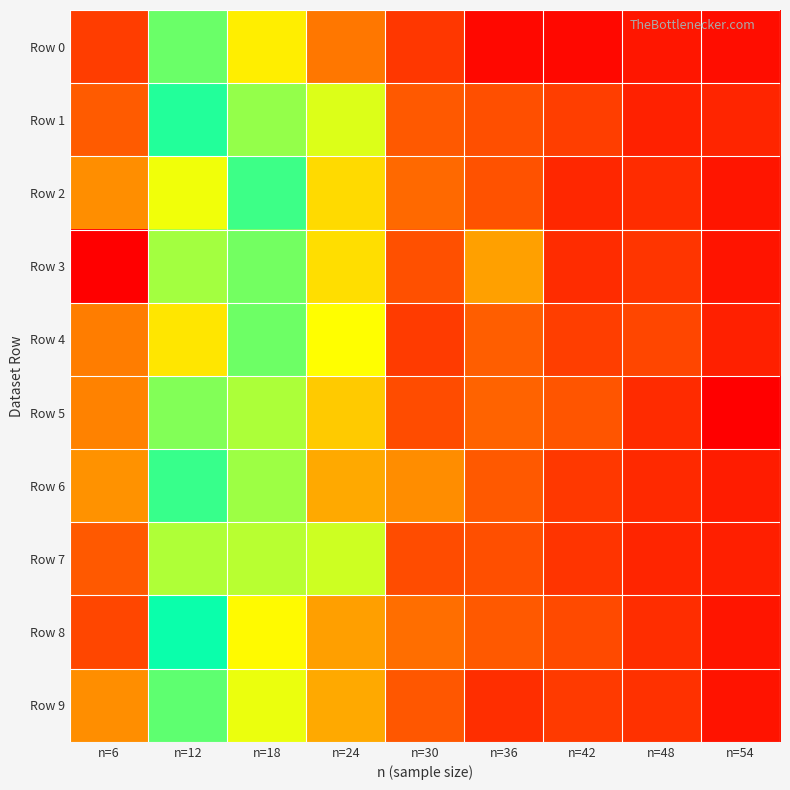

Reading left to right, list all the values displayed in this chart.

Row 0: n=6=54.7	n=12=72.2	n=18=76.3	n=24=80.9	n=30=84.3	n=36=87.1	n=42=87.1	n=48=86.3	n=54=86.8
Row 1: n=6=56.1	n=12=68.9	n=18=66.2	n=24=74.9	n=30=82.3	n=36=83.0	n=42=83.9	n=48=85.7	n=54=85.4
Row 2: n=6=58.5	n=12=64.0	n=18=71.2	n=24=77.1	n=30=81.5	n=36=82.7	n=42=85.3	n=48=85.0	n=54=86.3
Row 3: n=6=51.8	n=12=65.9	n=18=72.4	n=24=77.0	n=30=82.9	n=36=79.3	n=42=85.0	n=48=84.4	n=54=86.4
Row 4: n=6=57.7	n=12=62.6	n=18=72.3	n=24=75.7	n=30=84.1	n=36=82.0	n=42=83.9	n=48=83.4	n=54=85.7
Row 5: n=6=57.9	n=12=66.7	n=18=73.7	n=24=77.7	n=30=83.1	n=36=81.7	n=42=82.6	n=48=85.1	n=54=87.6
Row 6: n=6=58.7	n=12=68.5	n=18=73.4	n=24=79.0	n=30=80.1	n=36=82.3	n=42=84.3	n=48=85.1	n=54=85.9
Row 7: n=6=56.0	n=12=65.7	n=18=74.0	n=24=74.5	n=30=83.1	n=36=83.0	n=42=84.5	n=48=85.4	n=54=85.8
Row 8: n=6=55.1	n=12=69.5	n=18=75.9	n=24=79.4	n=30=81.3	n=36=82.4	n=42=83.2	n=48=84.9	n=54=86.3
Row 9: n=6=58.5	n=12=67.5	n=18=75.2	n=24=79.0	n=30=82.5	n=36=84.9	n=42=84.2	n=48=84.7	n=54=86.4